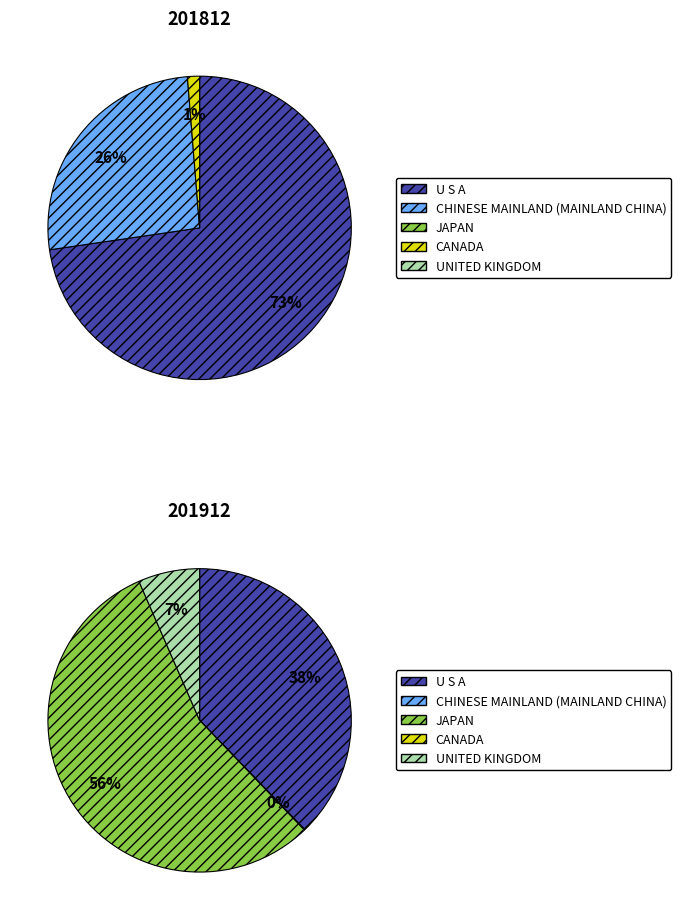

Count the number of slices in the pie.

5